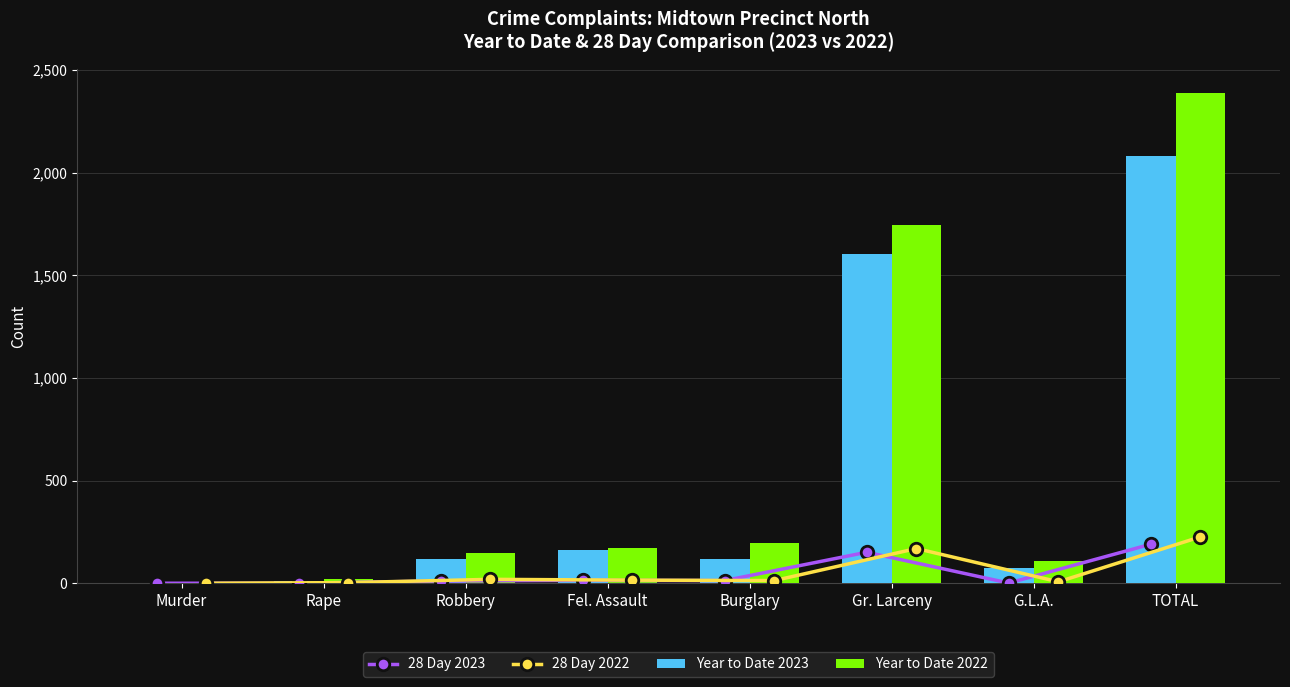

What are all the series names shown in the legend?

28 Day 2023, 28 Day 2022, Year to Date 2023, Year to Date 2022